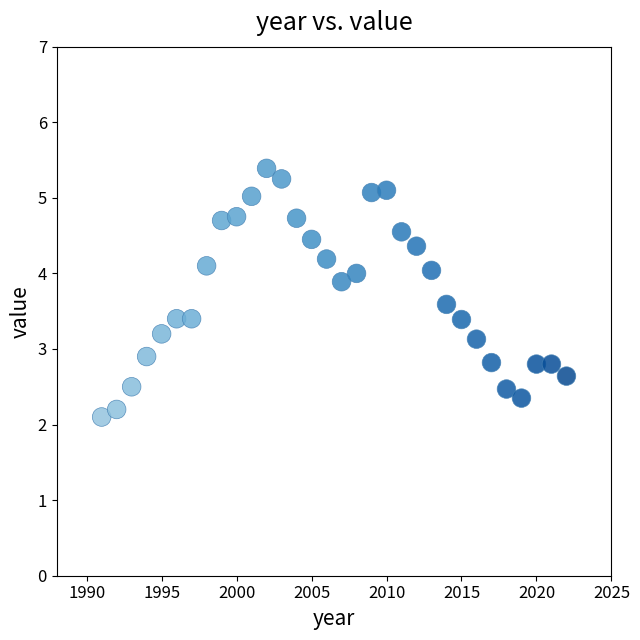

What is the range of Y values (max minus min)?

3.3